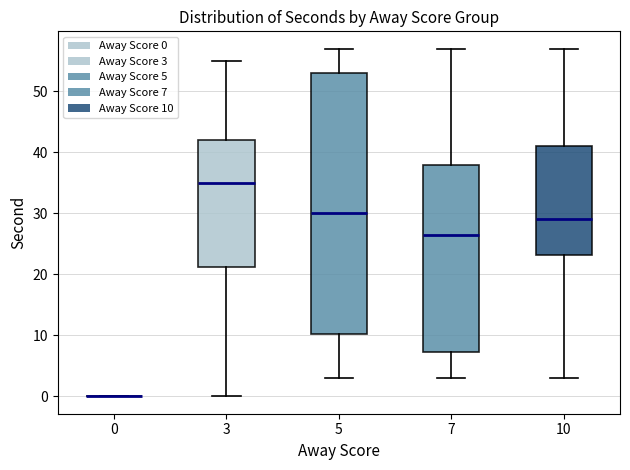

Comparing the boxes themselves (not the whiskers), which one is the tallest?

5